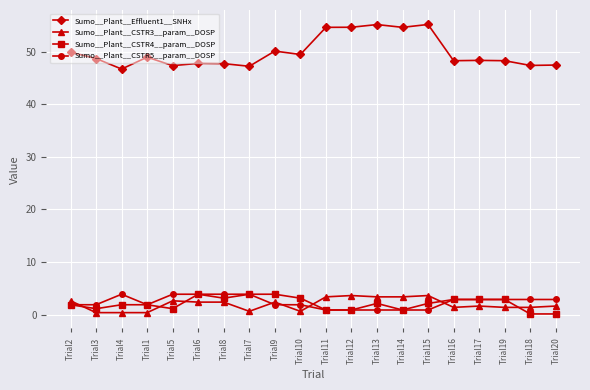

True or false: Sumo__Plant__CSTR3__param__DOSP has a value of 2.6 at Trial5.

True